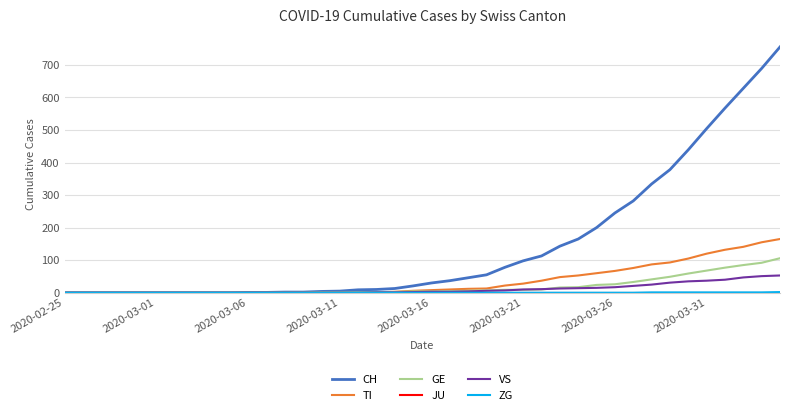

Which series has the largest total across all categories?

CH